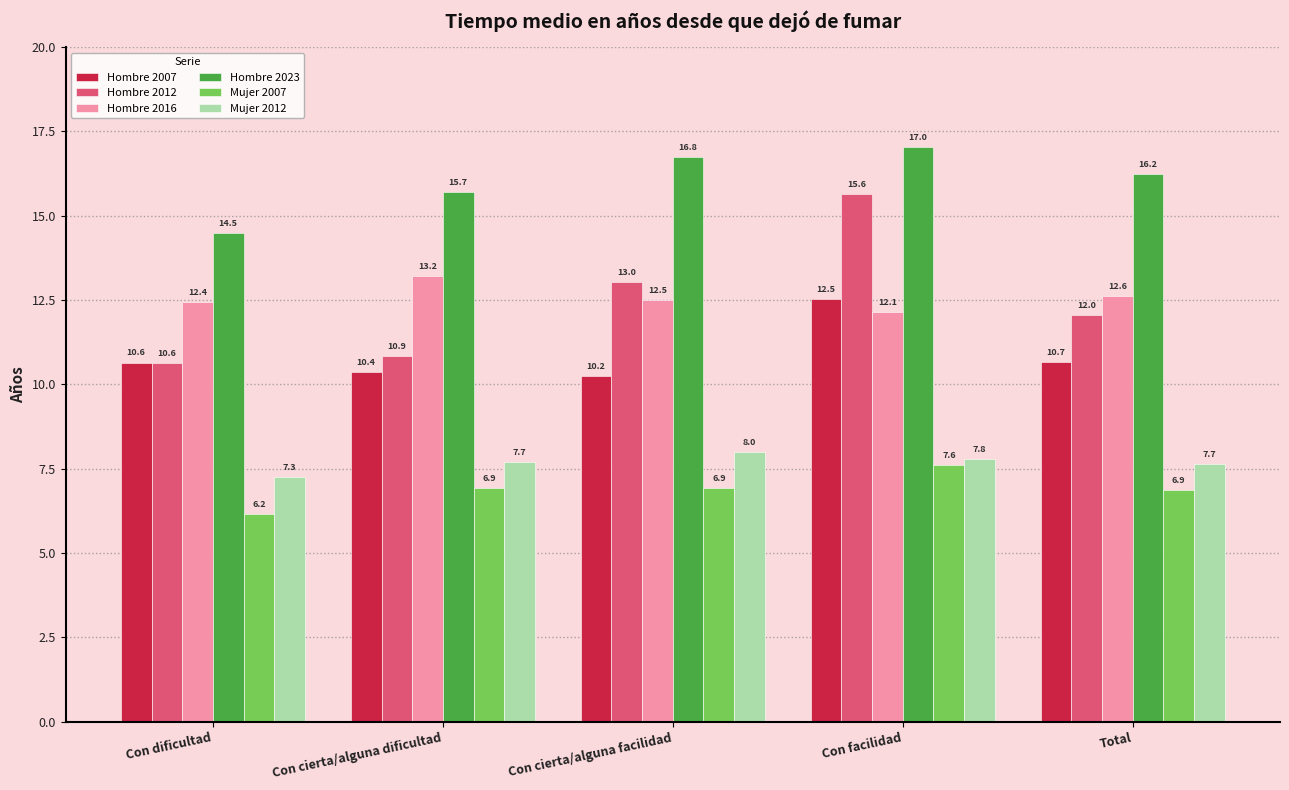

Reading left to right, transcribe all the data shown in this chart.

Hombre 2007: Con dificultad=10.6	Con cierta/alguna dificultad=10.4	Con cierta/alguna facilidad=10.2	Con facilidad=12.5	Total=10.7
Hombre 2012: Con dificultad=10.6	Con cierta/alguna dificultad=10.9	Con cierta/alguna facilidad=13.0	Con facilidad=15.6	Total=12.0
Hombre 2016: Con dificultad=12.4	Con cierta/alguna dificultad=13.2	Con cierta/alguna facilidad=12.5	Con facilidad=12.1	Total=12.6
Hombre 2023: Con dificultad=14.5	Con cierta/alguna dificultad=15.7	Con cierta/alguna facilidad=16.8	Con facilidad=17.0	Total=16.2
Mujer 2007: Con dificultad=6.2	Con cierta/alguna dificultad=6.9	Con cierta/alguna facilidad=6.9	Con facilidad=7.6	Total=6.9
Mujer 2012: Con dificultad=7.3	Con cierta/alguna dificultad=7.7	Con cierta/alguna facilidad=8.0	Con facilidad=7.8	Total=7.7